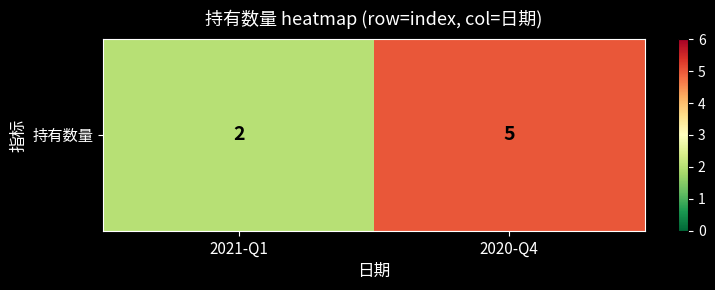

What is the change in value from 2021-Q1 to 2020-Q4?

+3